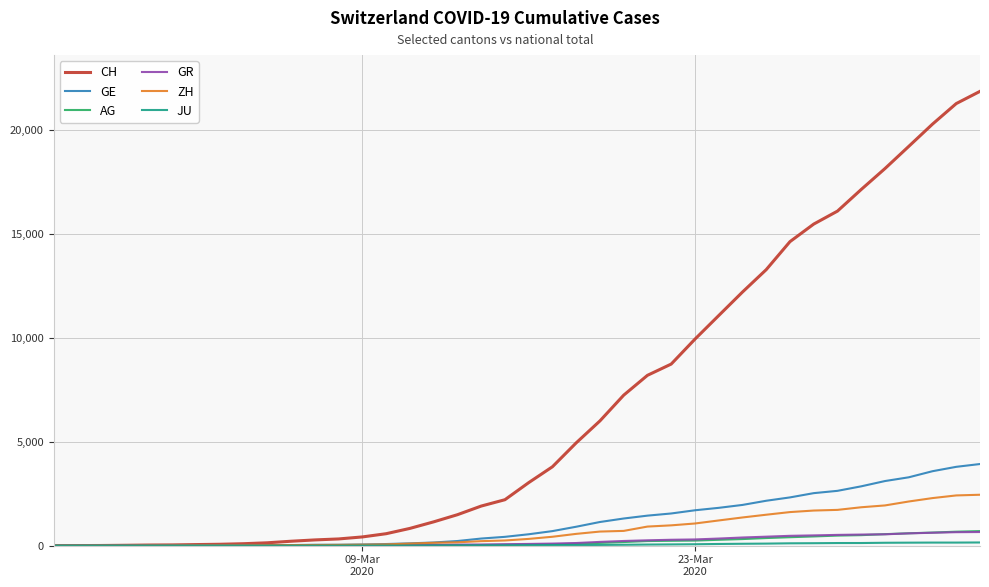

Does the chart have visible grid lines?

Yes